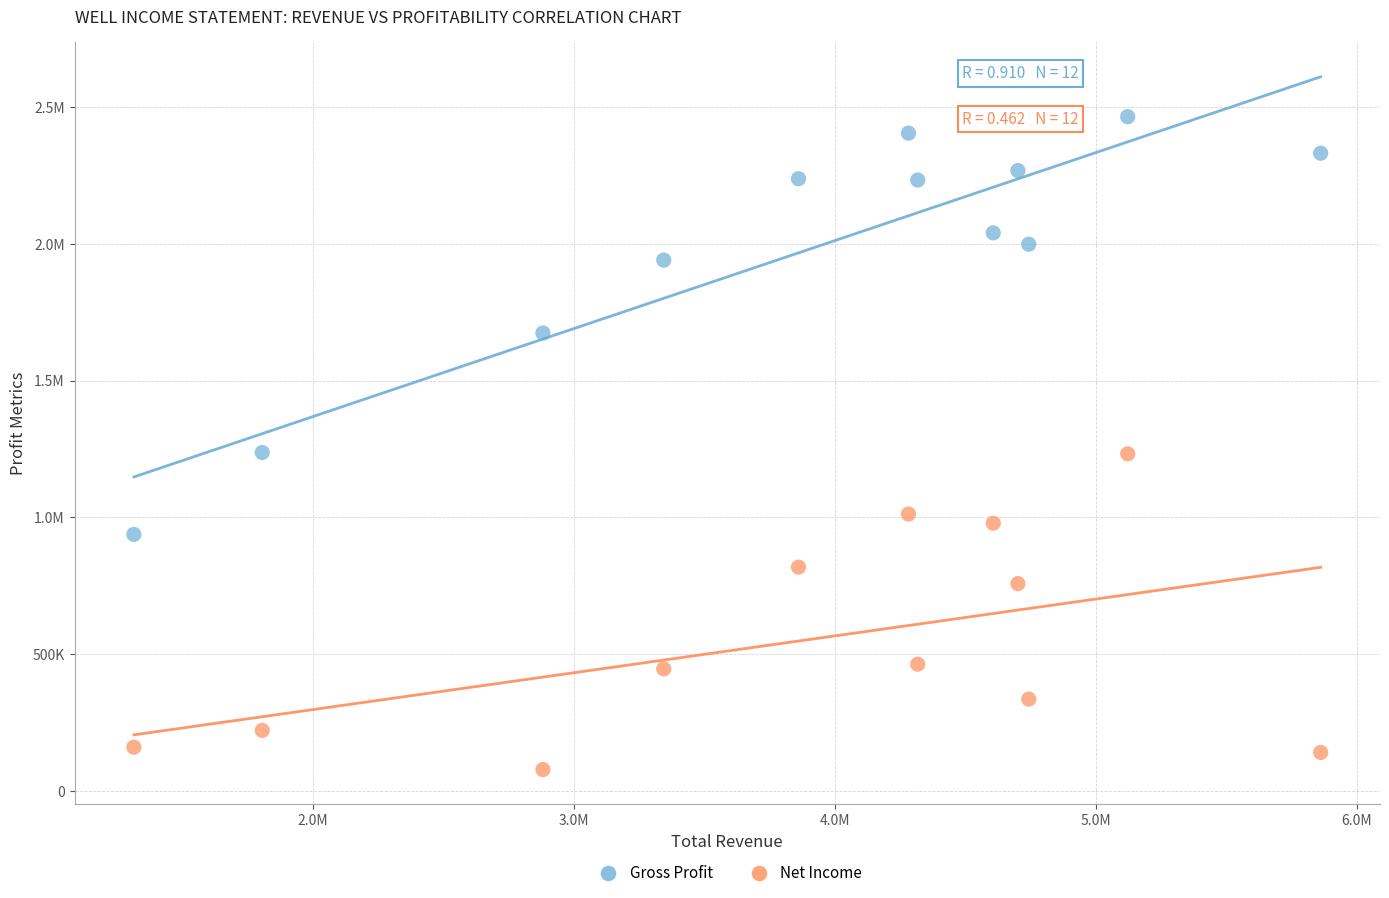

What are all the series names shown in the legend?

Gross Profit, Net Income